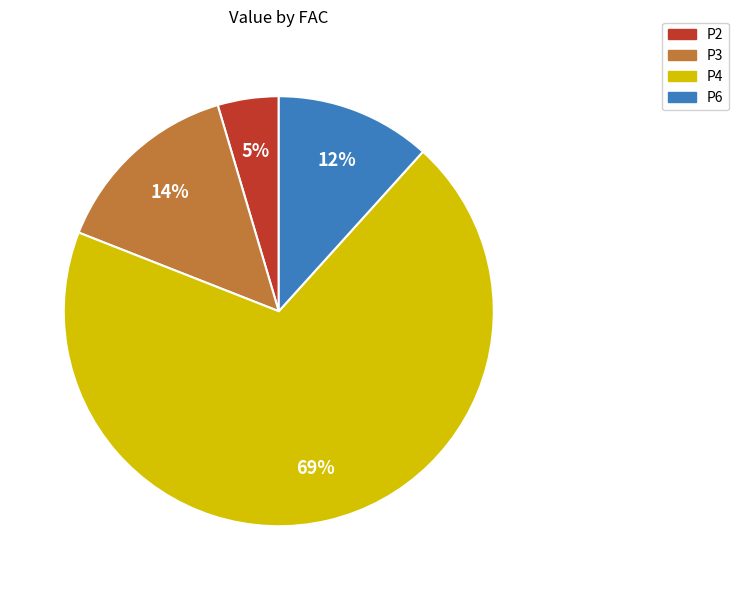

Is there any slice that represents more than half of the pie?

Yes